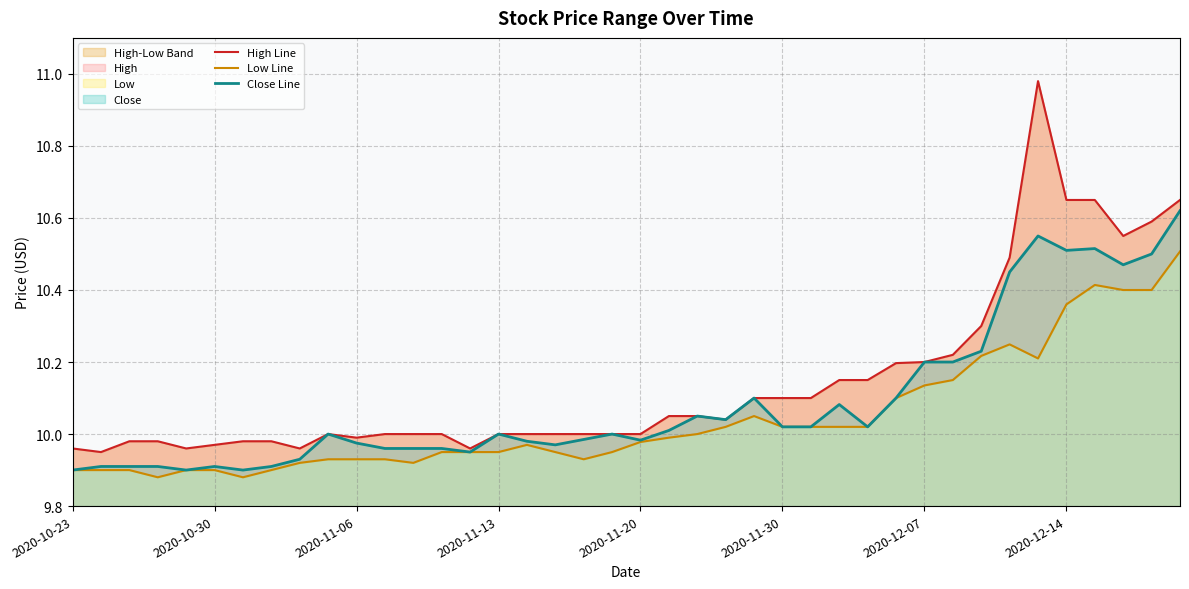

Is it true that Close Line equals 9.9 at 2020-10-23?

True